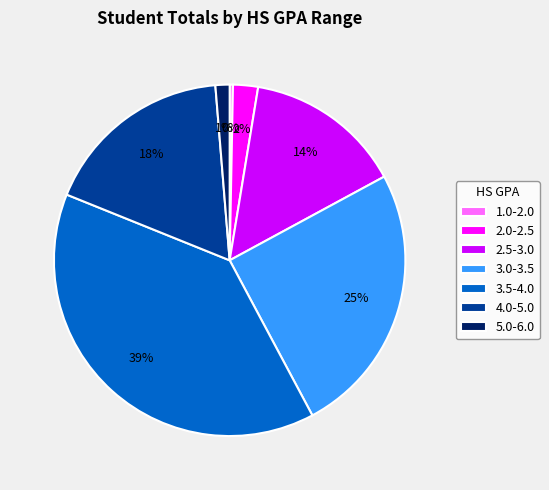

Do 3.5-4.0 and 3.0-3.5 together represent more than half of the pie?

Yes